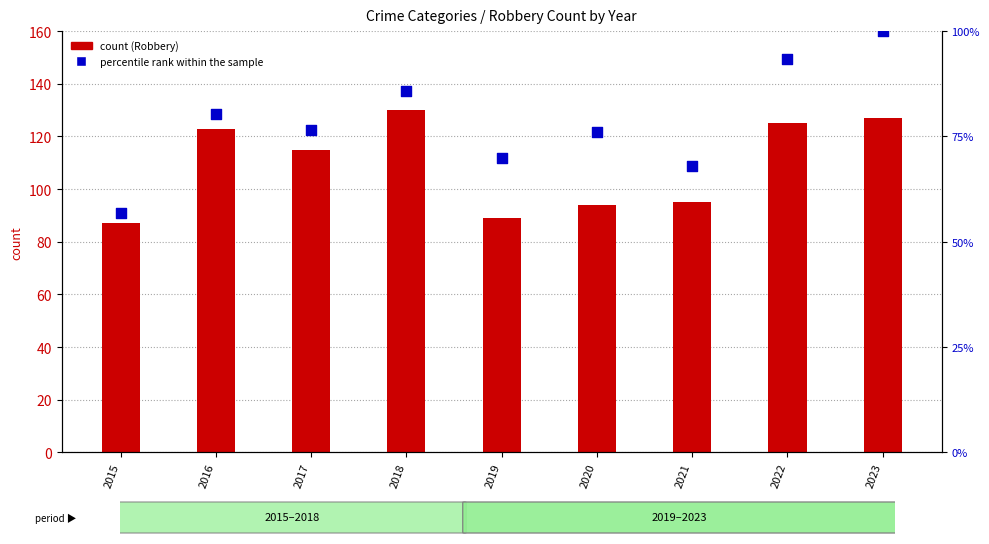

At how many categories does at least one series exceed 114?

5